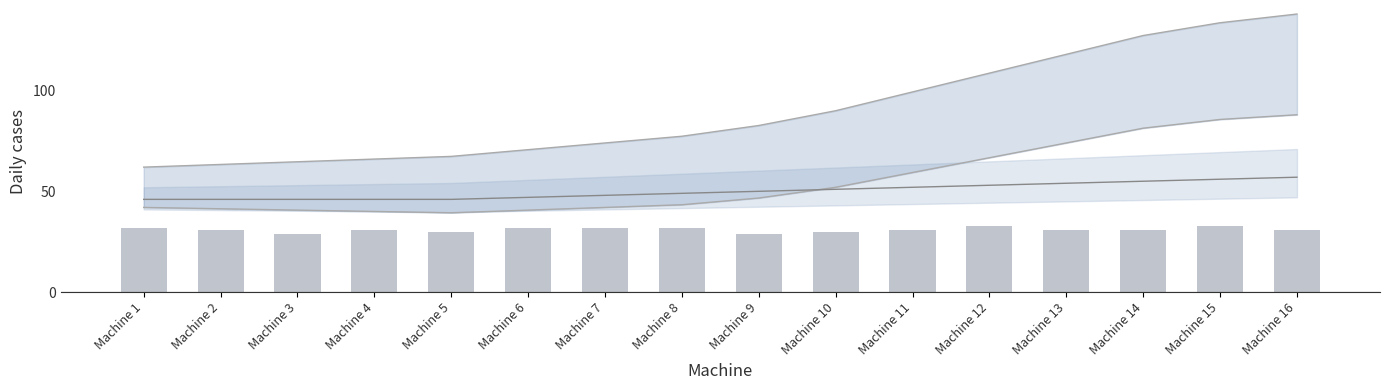

How many distinct data groups are displayed?

1